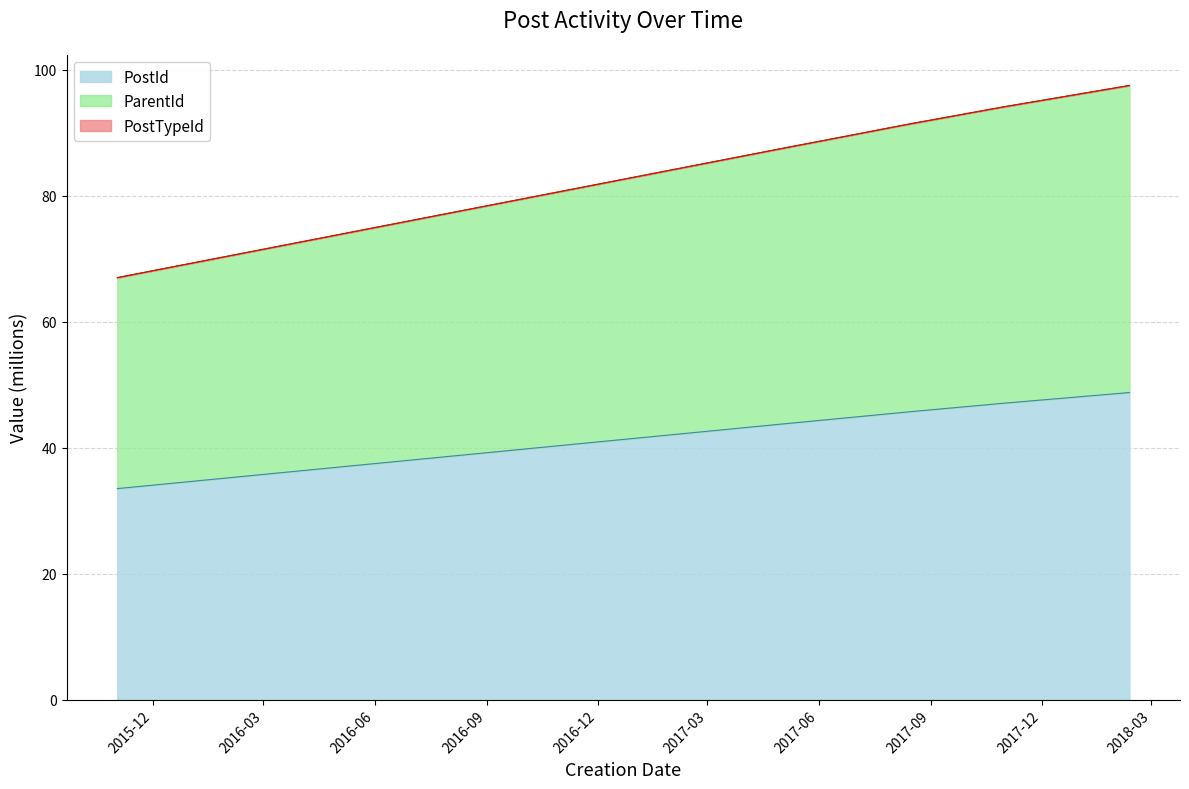

At which category is the sum across all series the highest?

2018-02-11